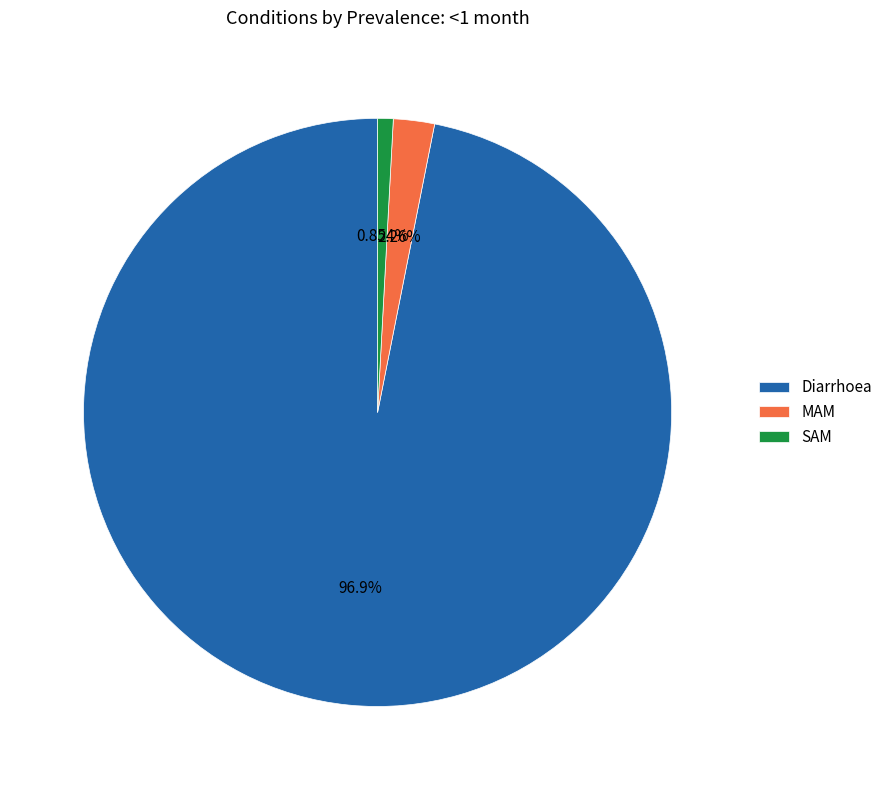

What percentage is the Diarrhoea slice, to the nearest percent?

97%